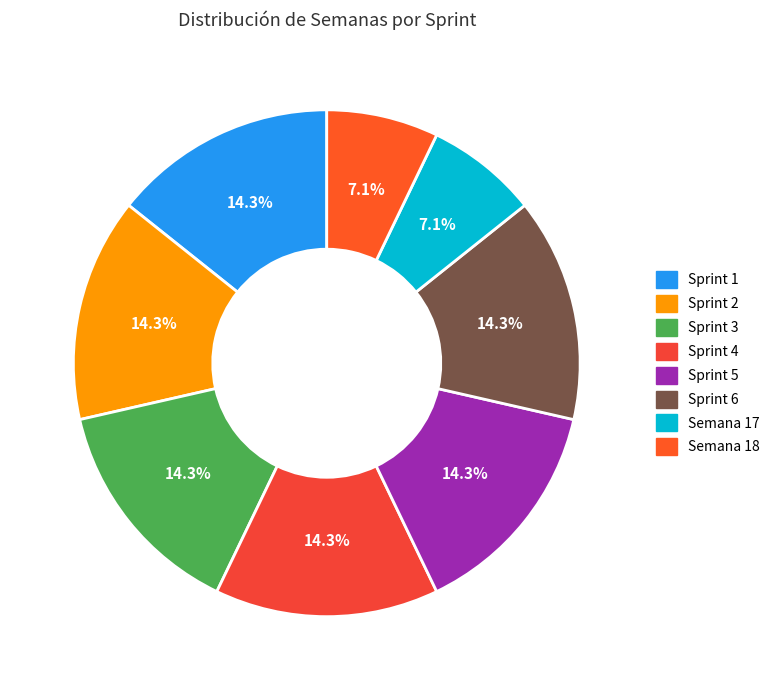

Combined, do Semana 17 and Sprint 2 account for over 50%?

No